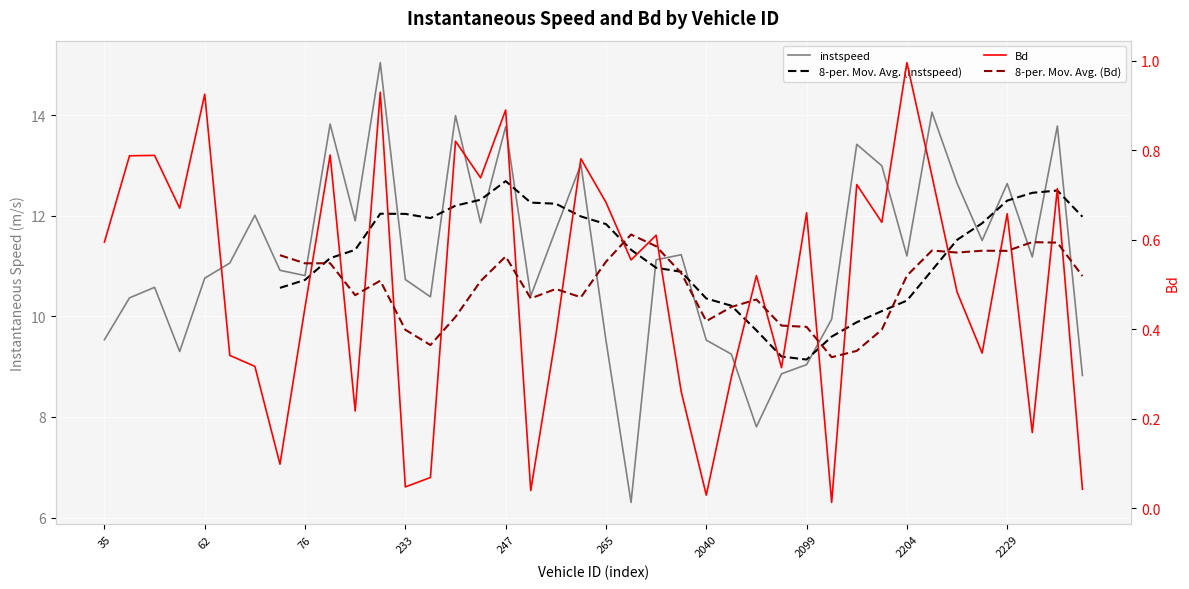

List the series in order of their overall mean, highest first.

instspeed, 8-per. Mov. Avg. (instspeed), Bd, 8-per. Mov. Avg. (Bd)